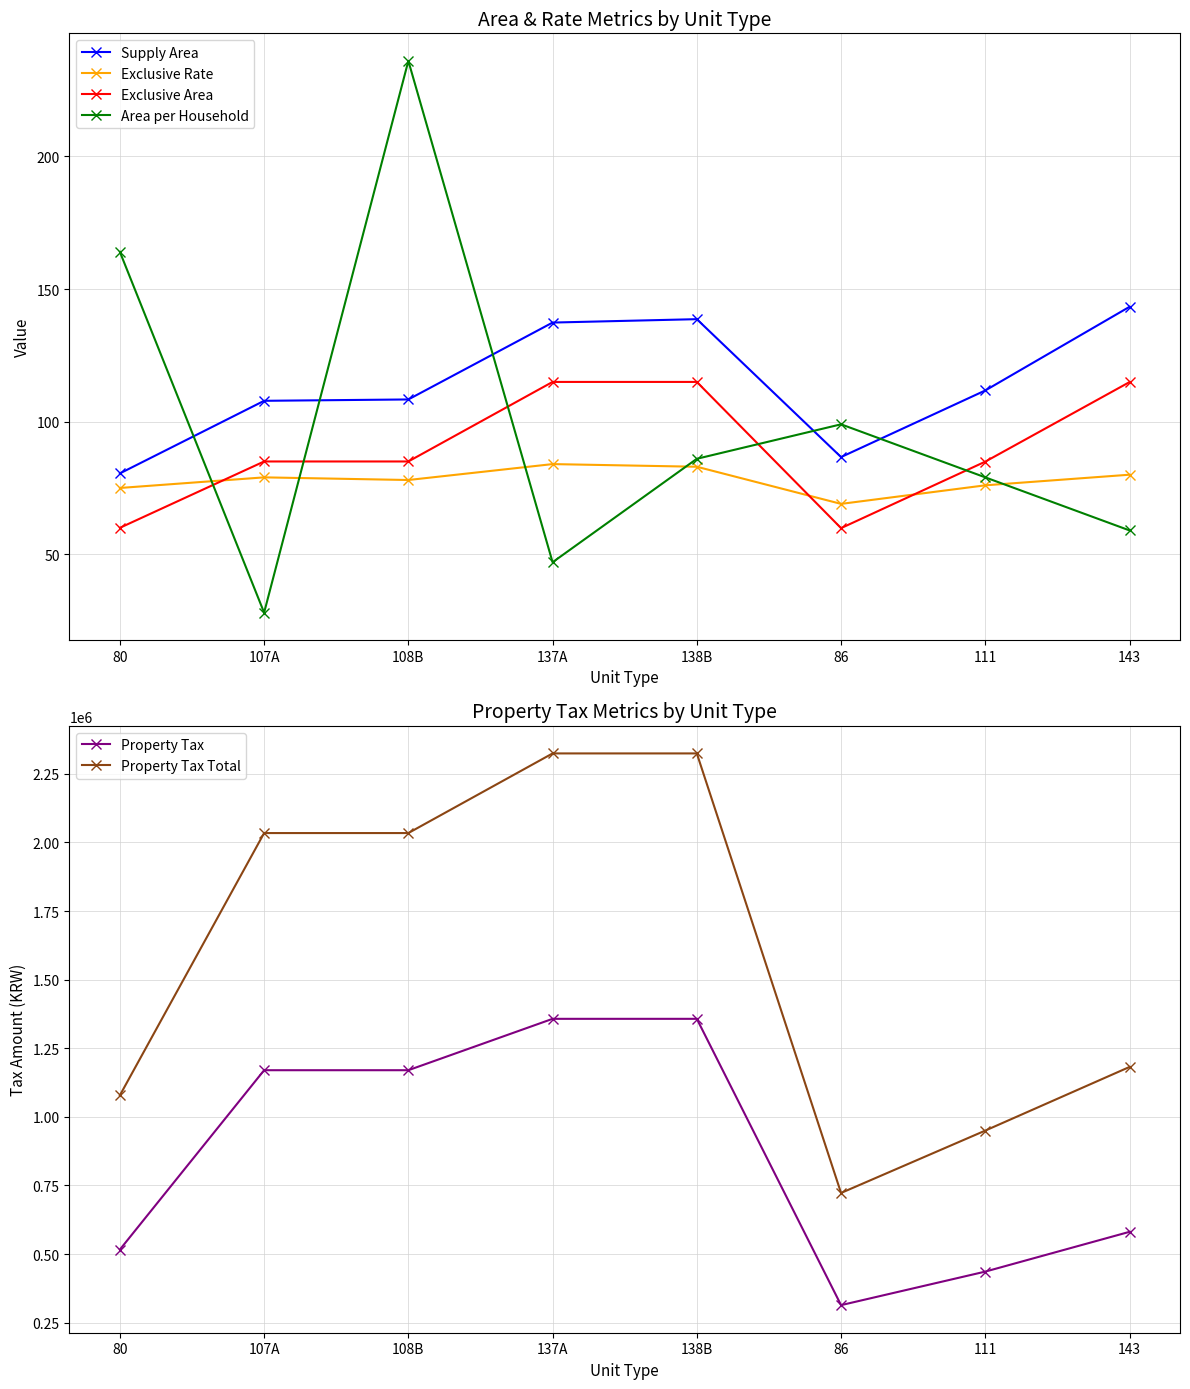

At how many categories does at least one series exceed 1128927?

5